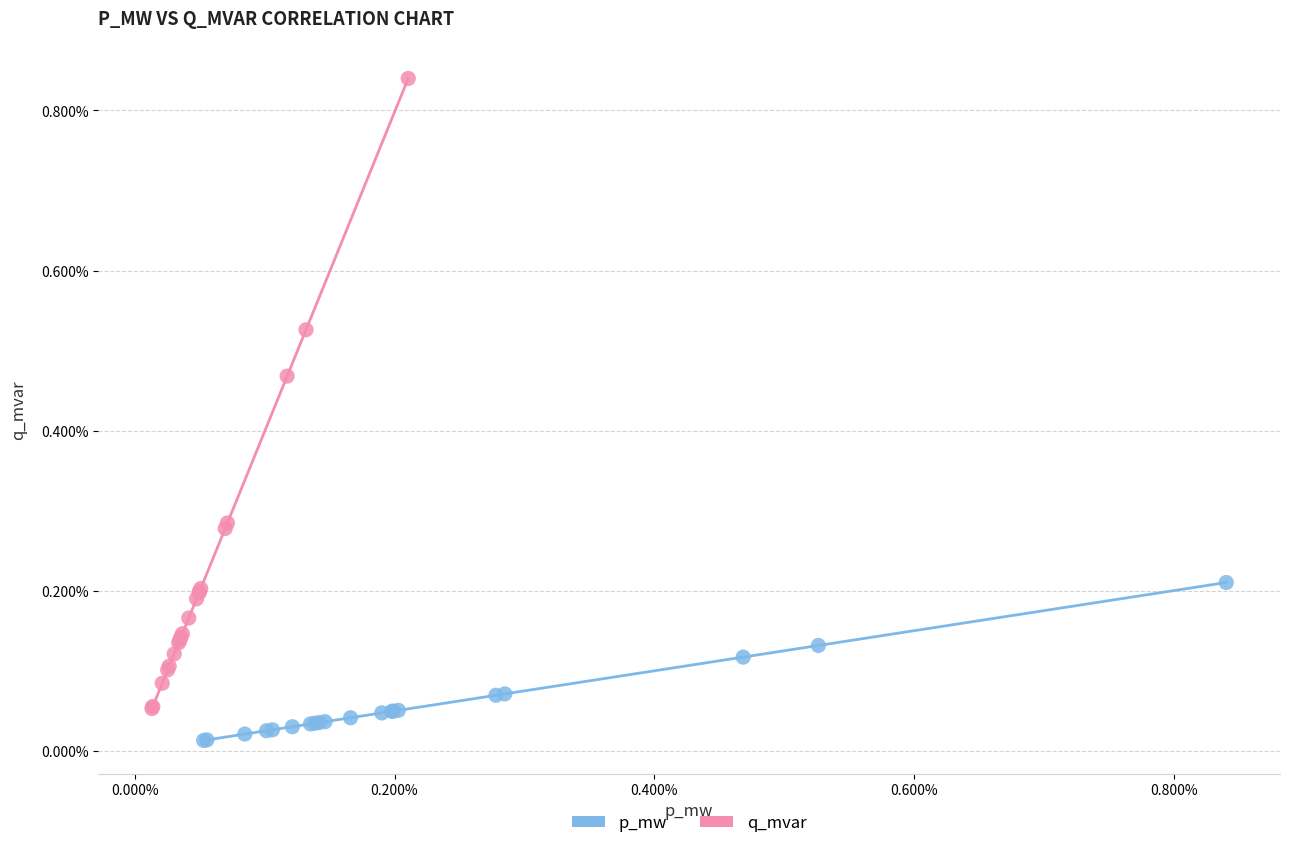

What are all the series names shown in the legend?

p_mw, q_mvar